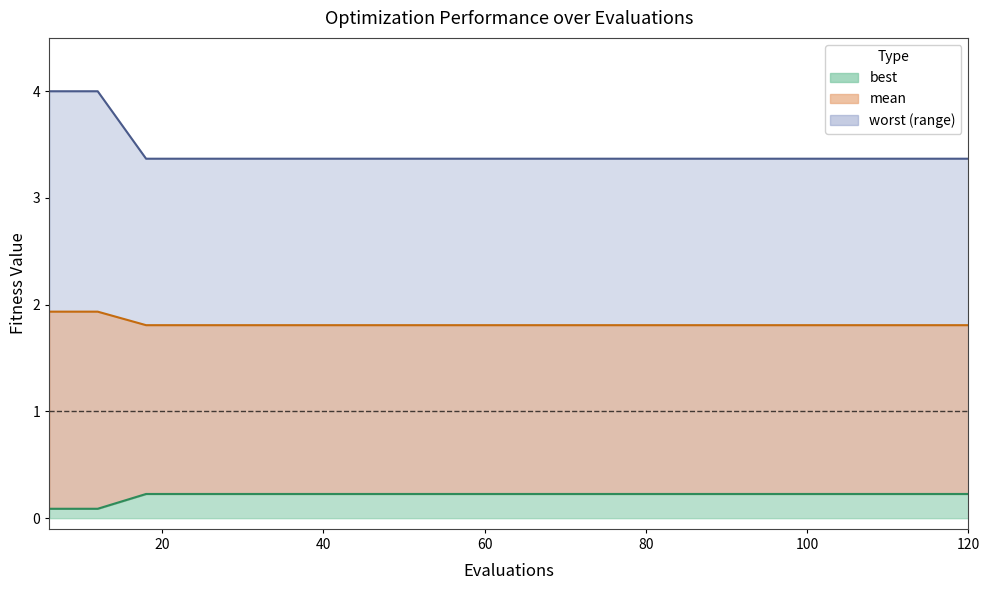

How many lines are shown in the chart?

3